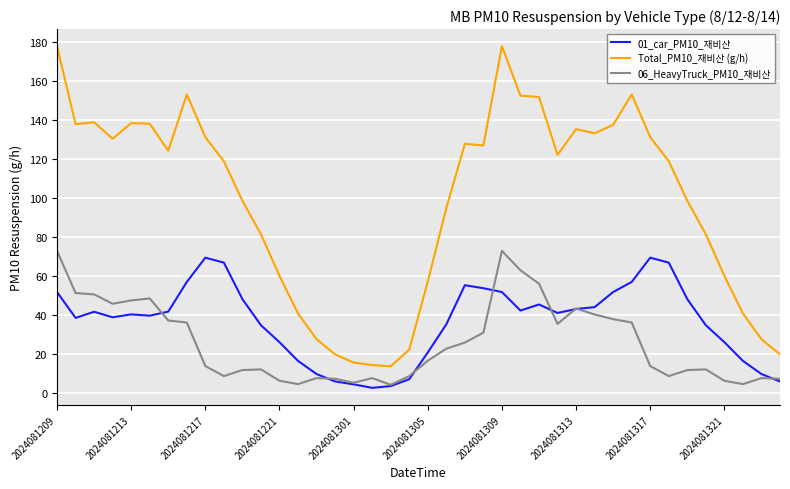

Is this an area chart (filled region under the line)?

No